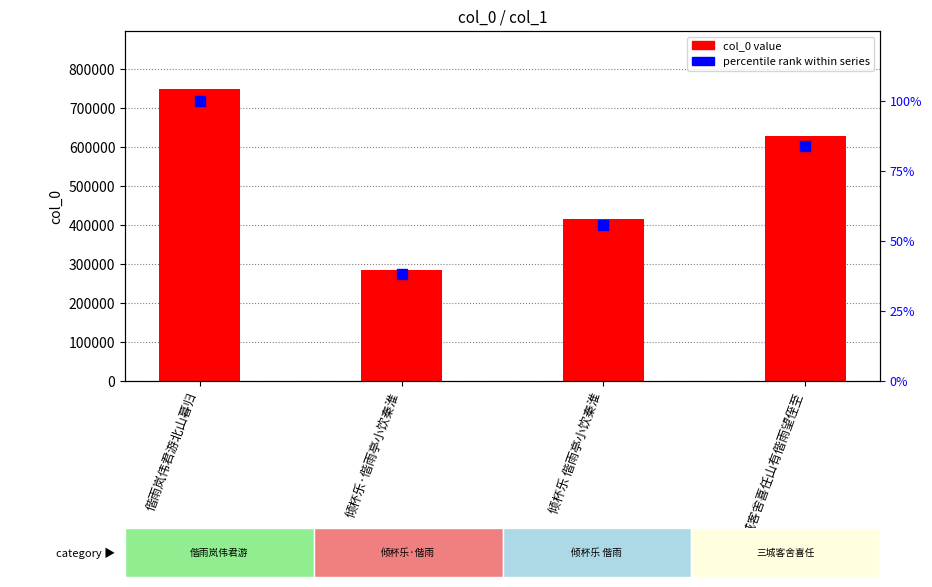

At how many categories does at least one series exceed 187856?

4